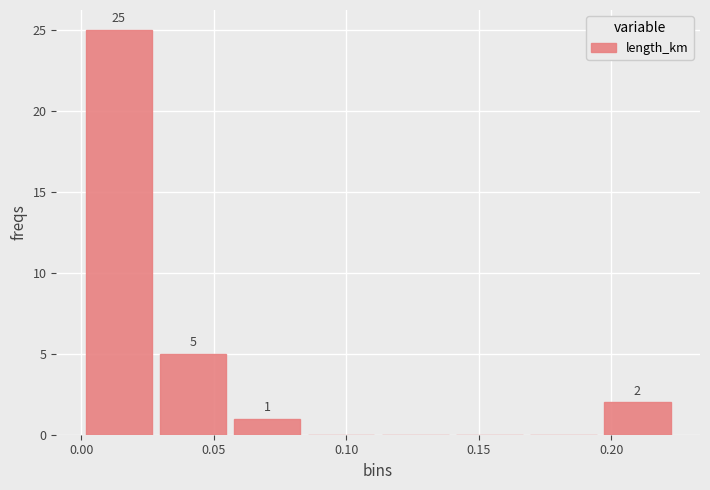

Over which range of the x-axis is the bar tallest?

0.000 to 0.030